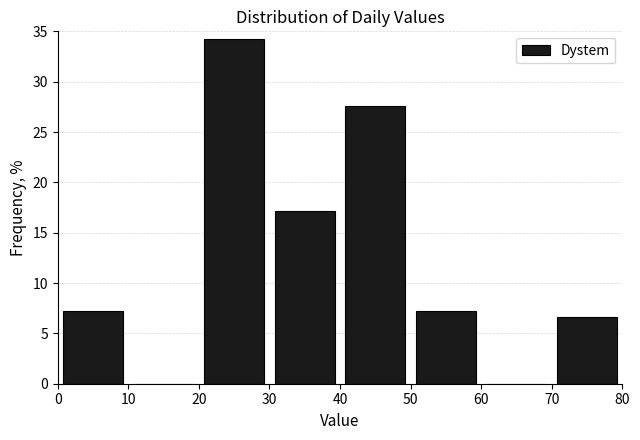

Reading left to right, transcribe this chart: for each bar, give the range it covers on the x-axis and its height. The values are not printed on the chart, so give them approximately, as read against the axis.

0 to 10: 7.0
10 to 20: 0
20 to 30: 34.5
30 to 40: 17.0
40 to 50: 27.5
50 to 60: 7.0
60 to 70: 0
70 to 80: 6.5